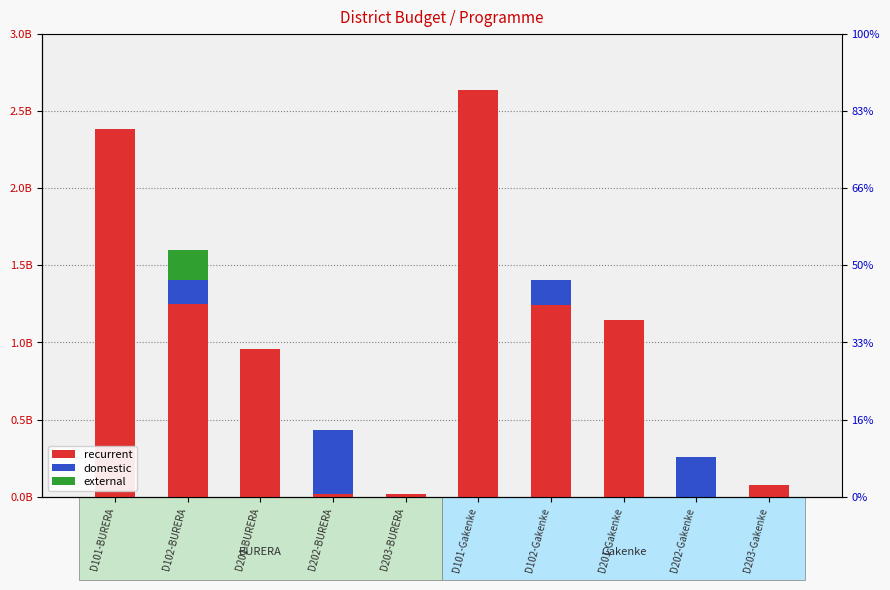

What is the maximum value for domestic?

416739962